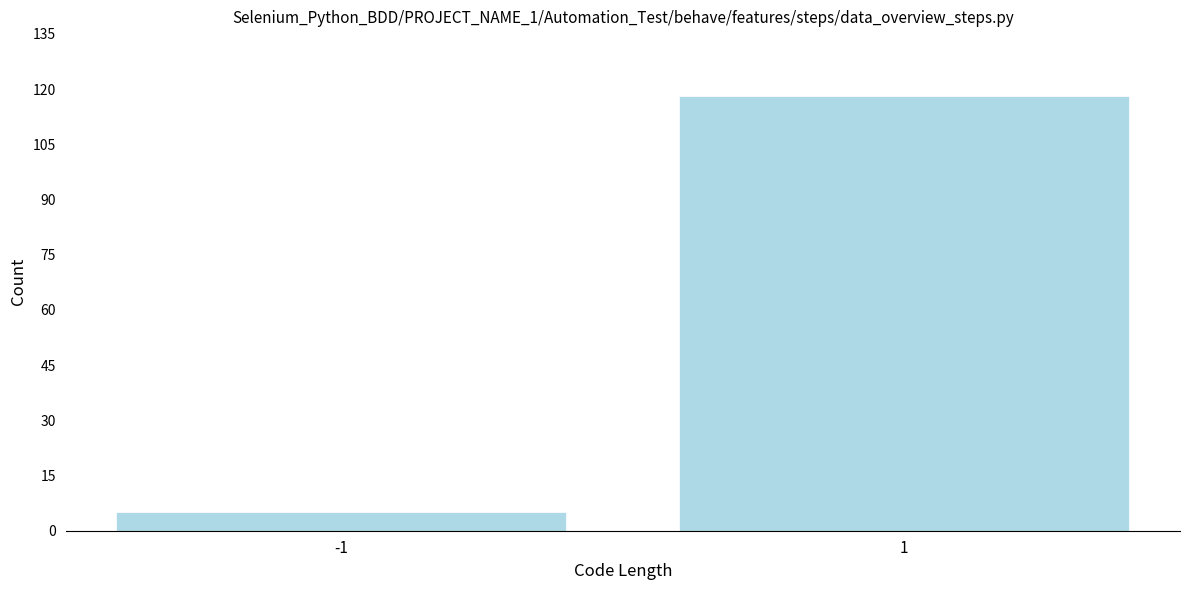

Reading left to right, what are all the values shown in this chart?

5	118